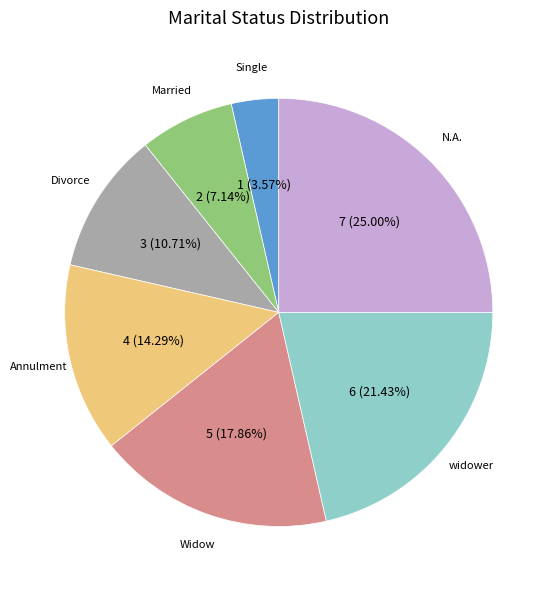

Does Single represent more than half of the total?

No